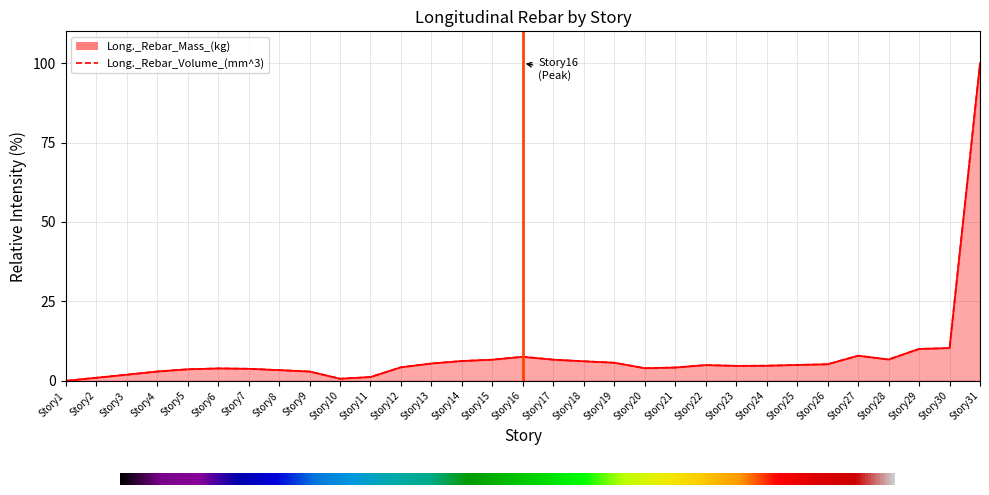

At which category is the sum across all series the highest?

Story31